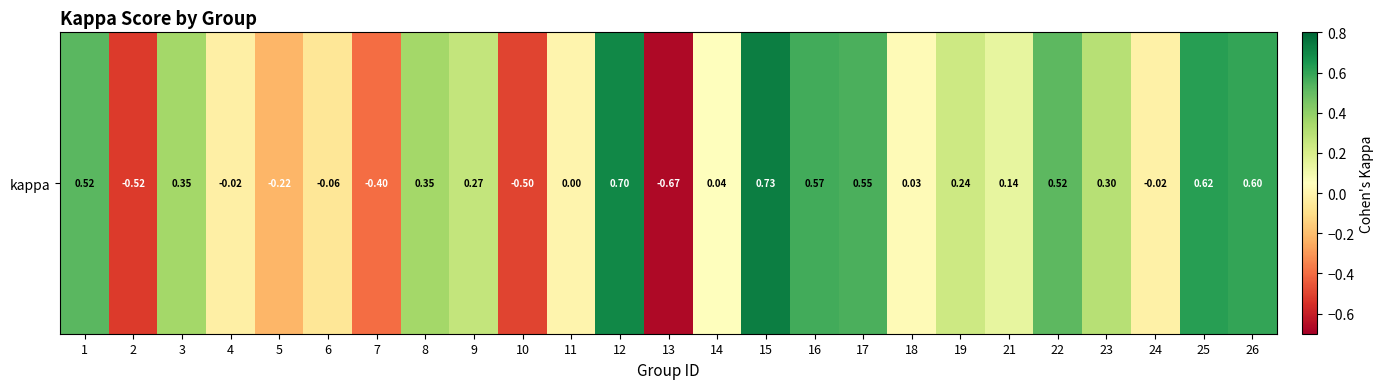

Reading left to right, list all the values displayed in this chart.

0.5	-0.5	0.4	-0.0	-0.2	-0.1	-0.4	0.4	0.3	-0.5	0.0	0.7	-0.7	0.0	0.7	0.6	0.6	0.0	0.2	0.1	0.5	0.3	-0.0	0.6	0.6